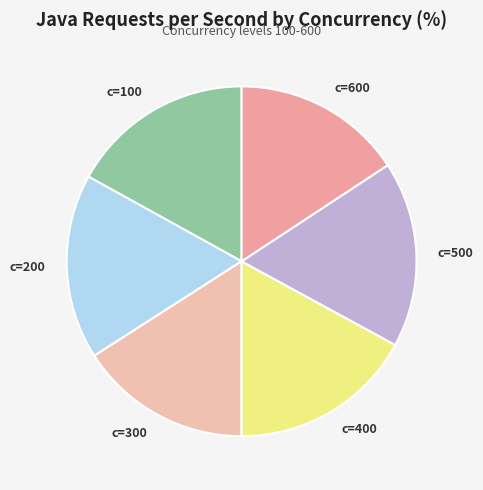

Approximately how many times larger is the value at c=200 compared to c=400?

1.0